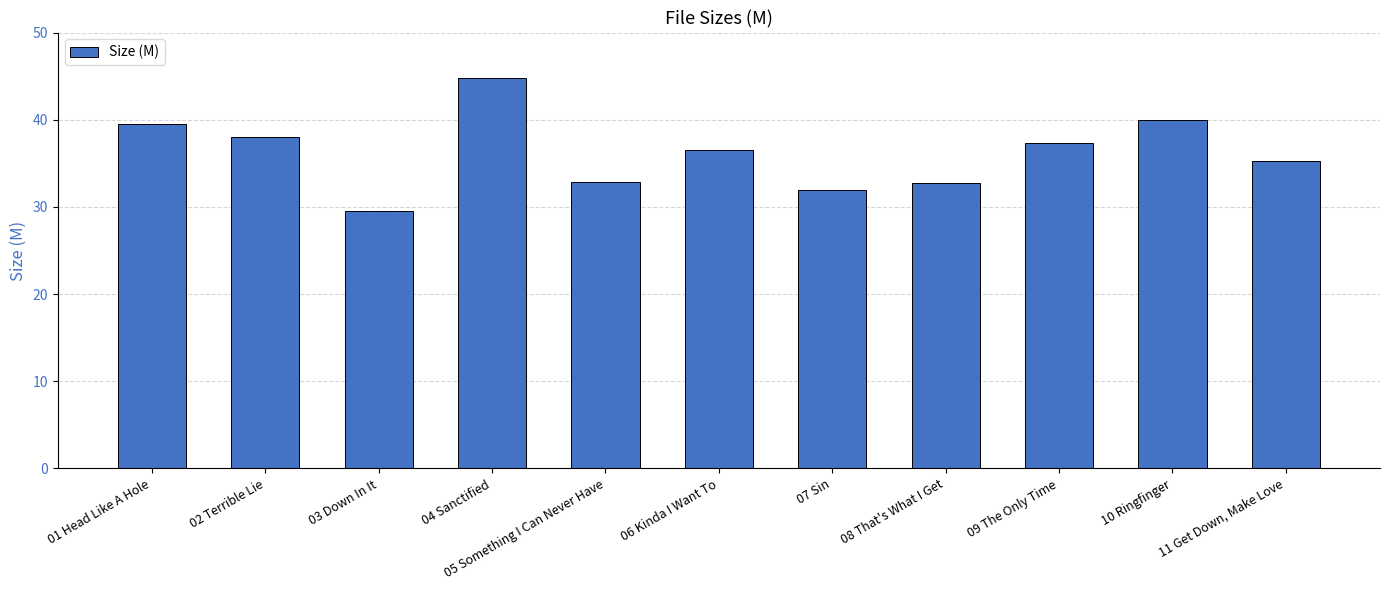

What is the label of the 7th bar from the right?

05 Something I Can Never Have